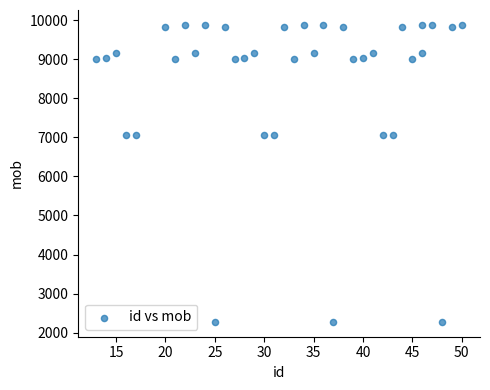

What is the range of Y values (max minus min)?

7600